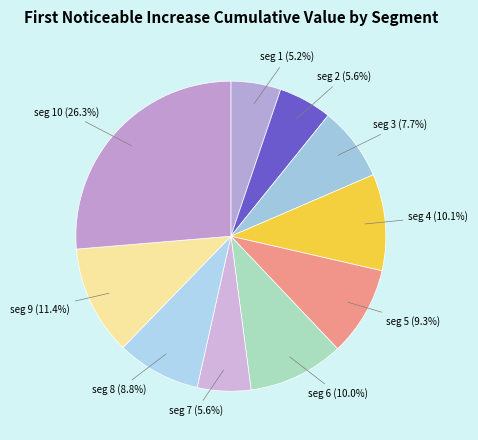

How many slices are in this pie chart?

10